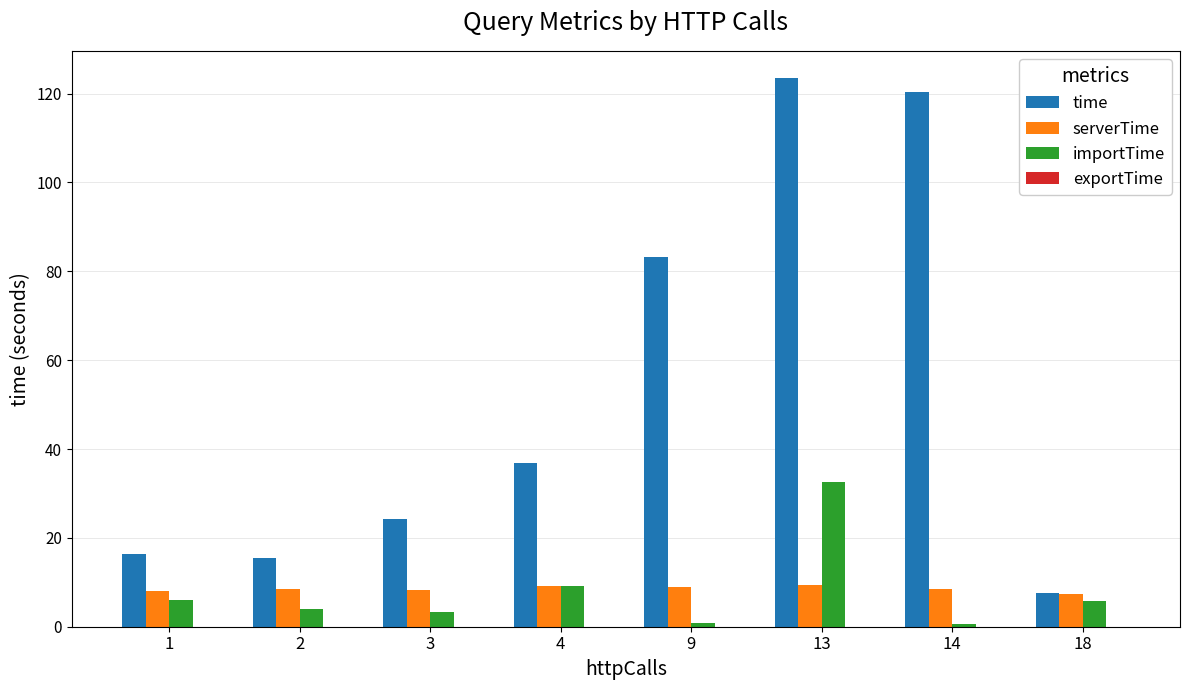

Which series has the largest total across all categories?

time